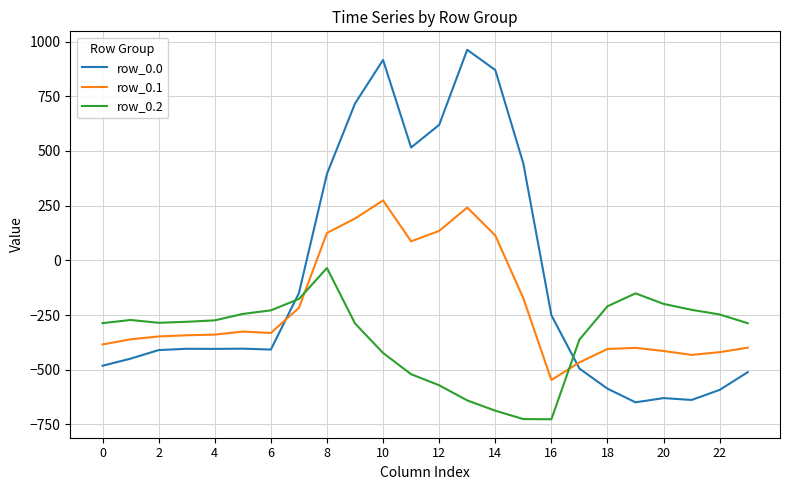

How many lines are shown in the chart?

3